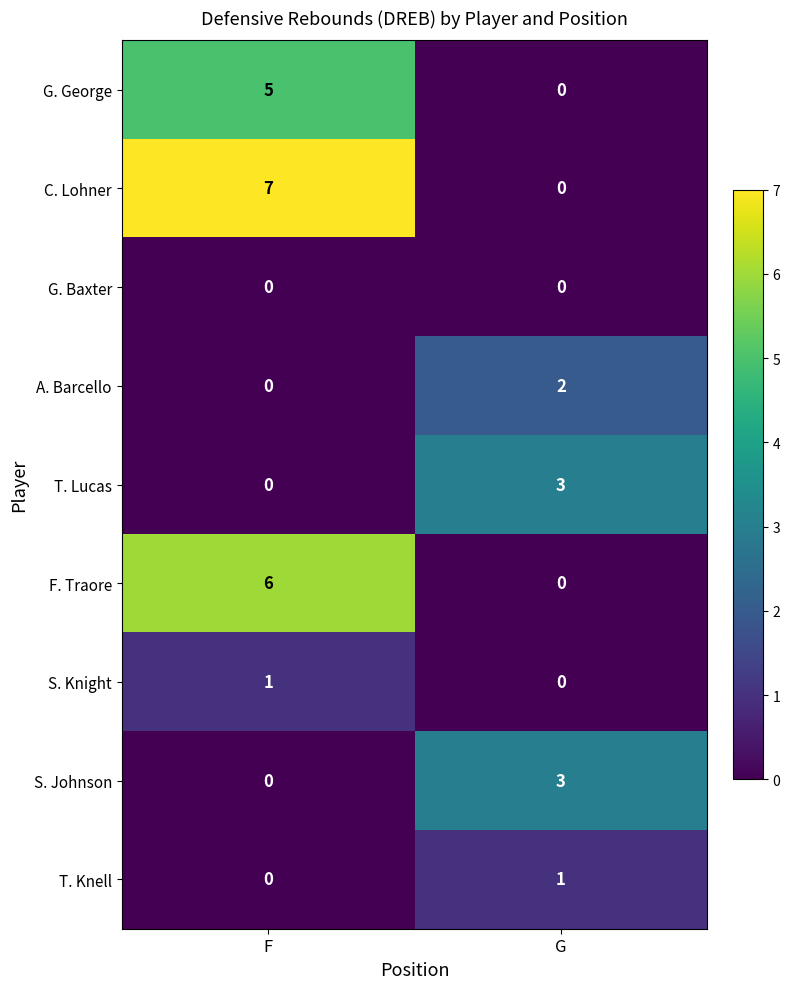

Between F and G, which series saw the biggest shift?

C. Lohner